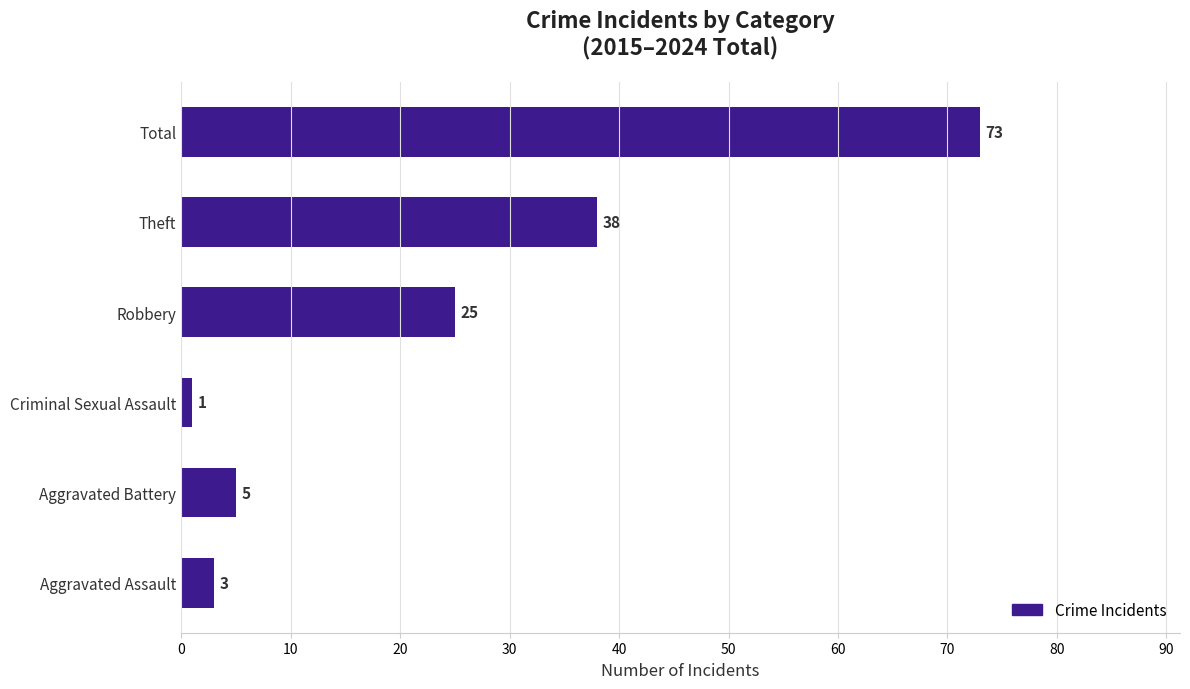

What is the greatest value displayed?

73